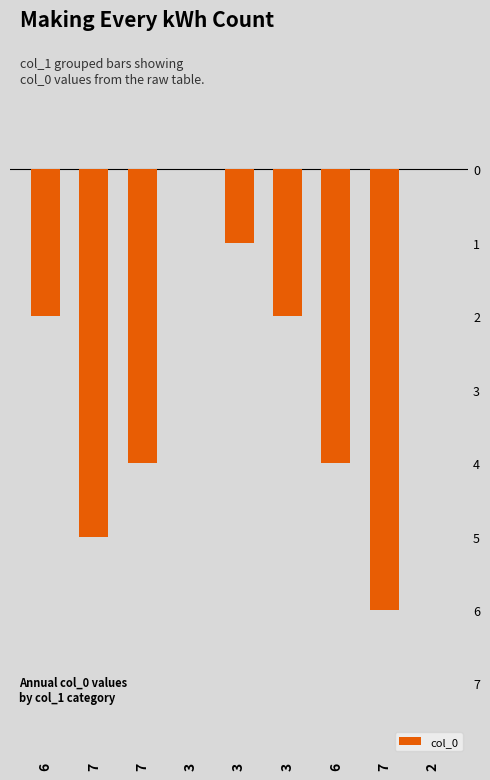

Is it true that the value at 3 is 0?

True